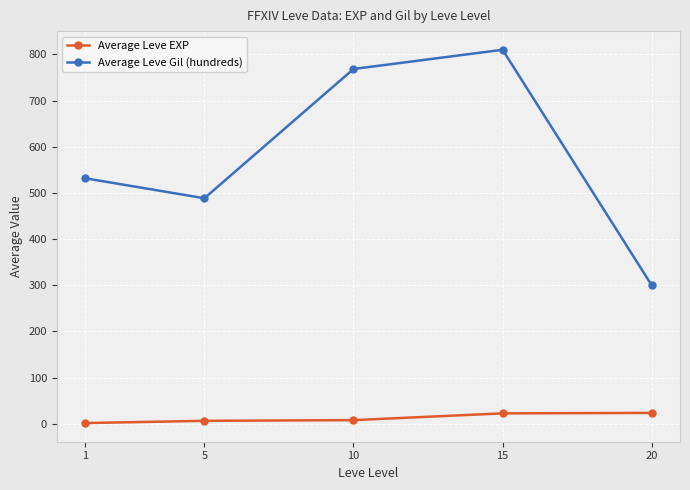

True or false: Average Leve EXP and Average Leve Gil (hundreds) cross at least once.

False